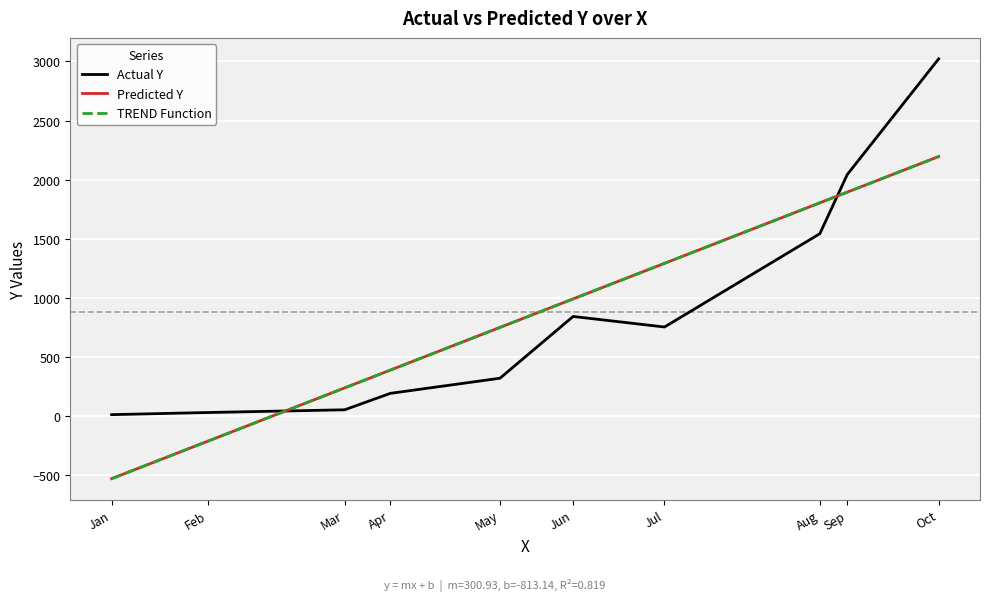

Is this an area chart (filled region under the line)?

No